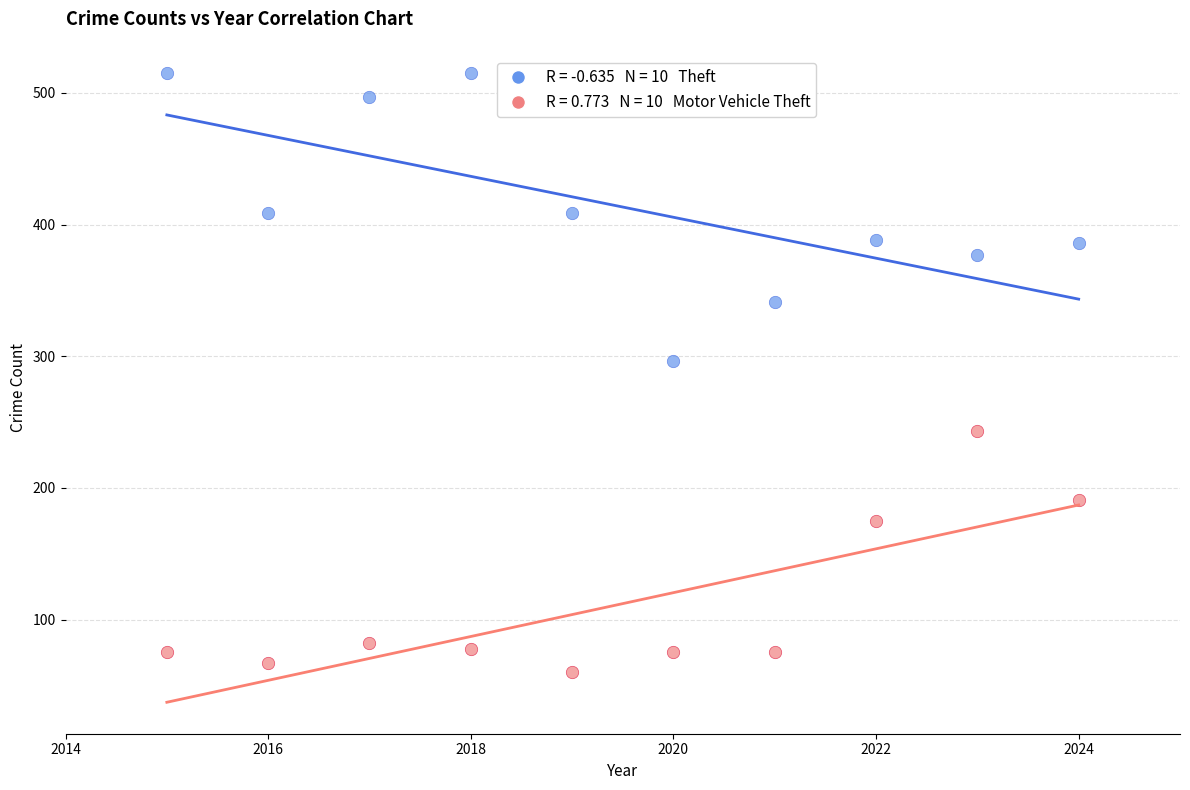

Across all series, what Y value is closest to 287?

296